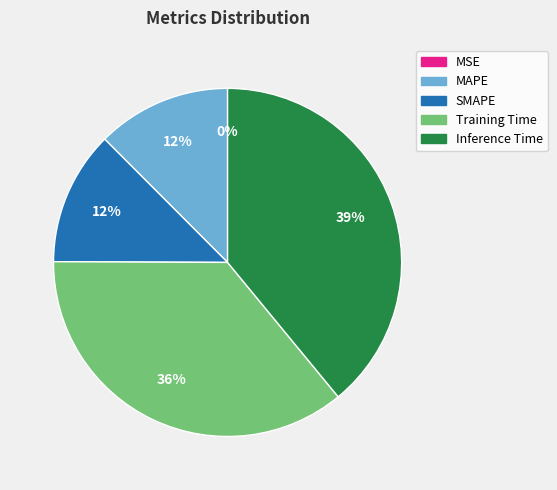

Which slice is the largest?

Inference Time